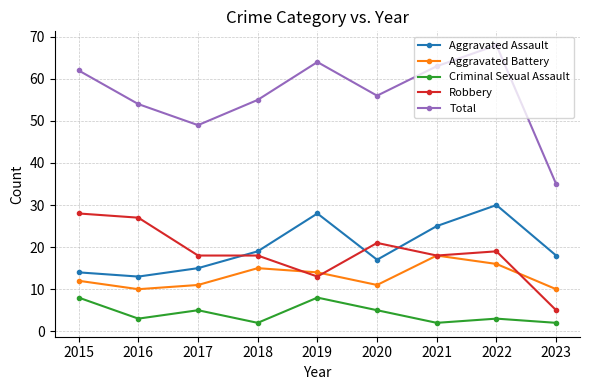

At which category is the sum across all series the highest?

2022